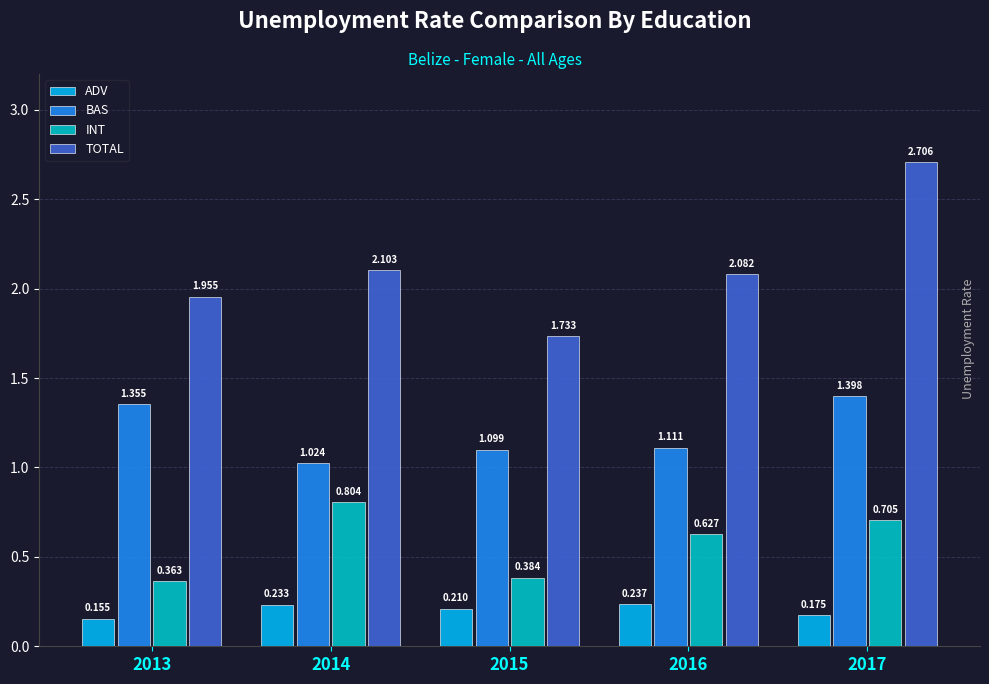

Is the value of BAS at 2017 greater than the value of INT at 2016?

Yes